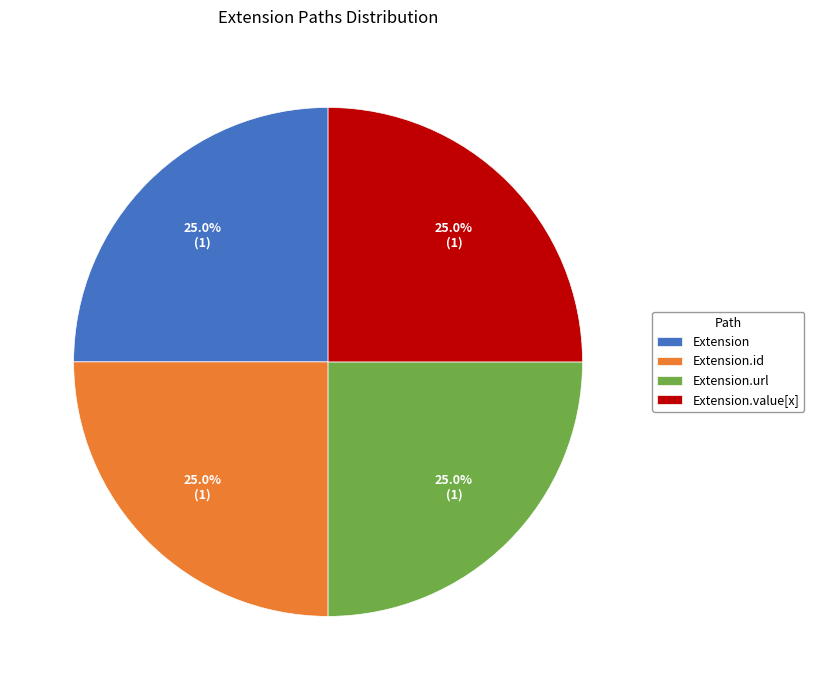

How many slices are in this pie chart?

4